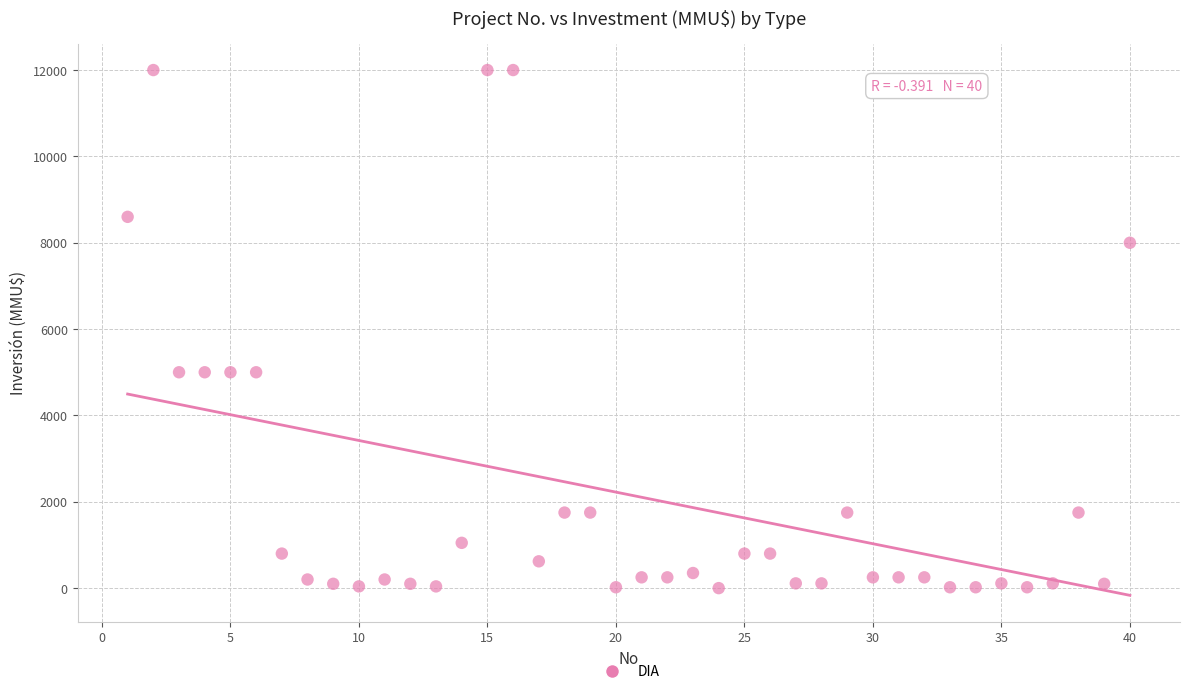

What is the range of X values (max minus min)?

39